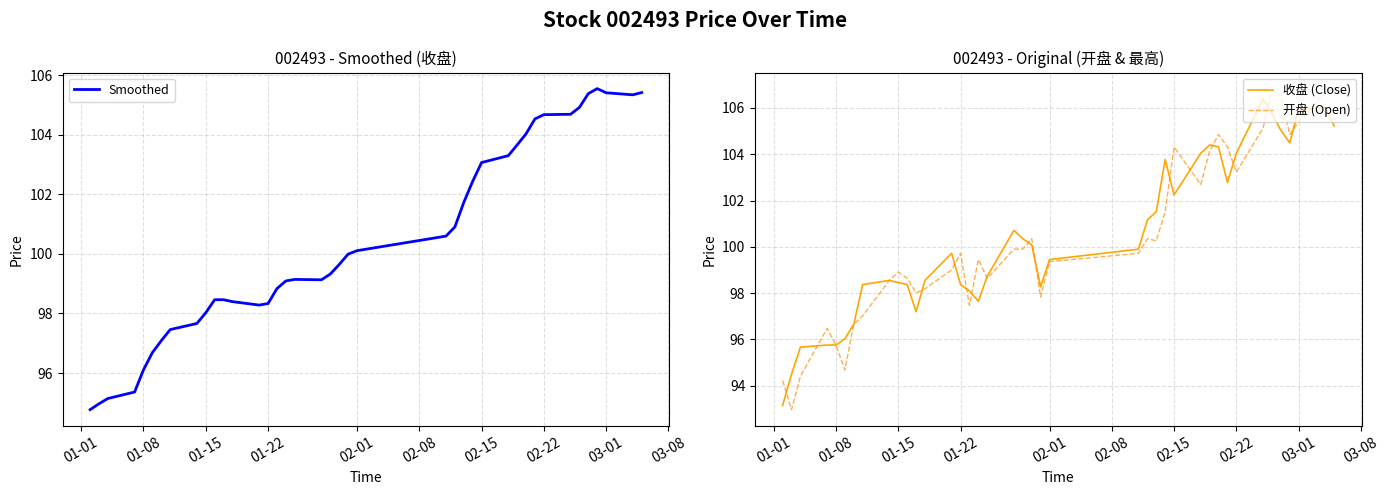

In 开盘 (Open), how many points are lower than both neighbors (excluding endpoints)?

10